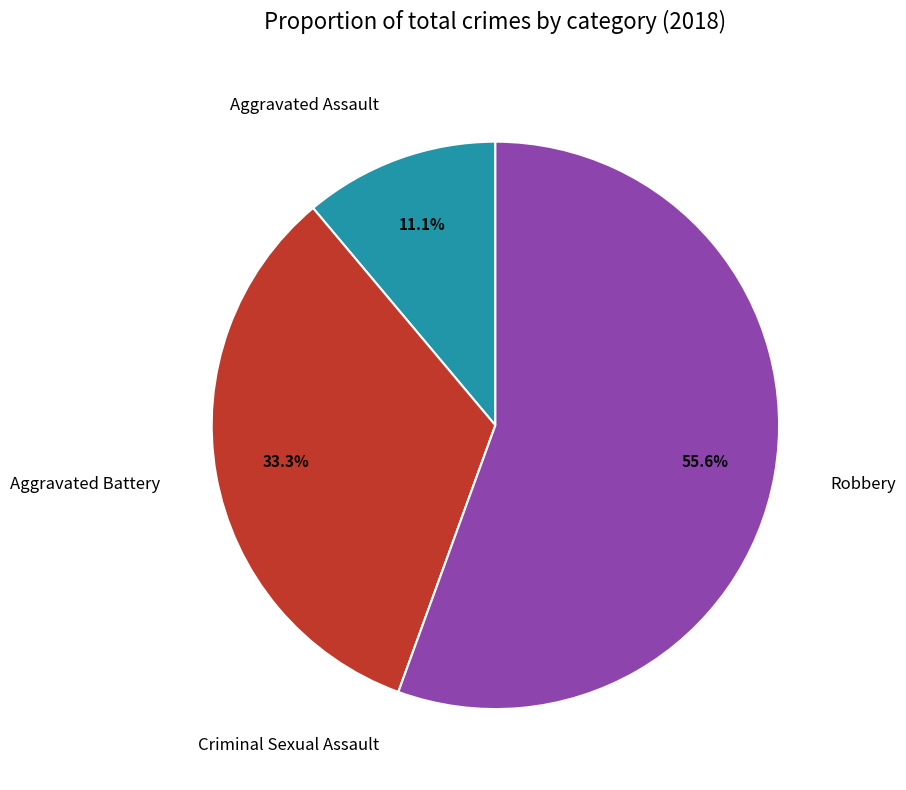

Is it true that Aggravated Assault is 11% of the pie?

True